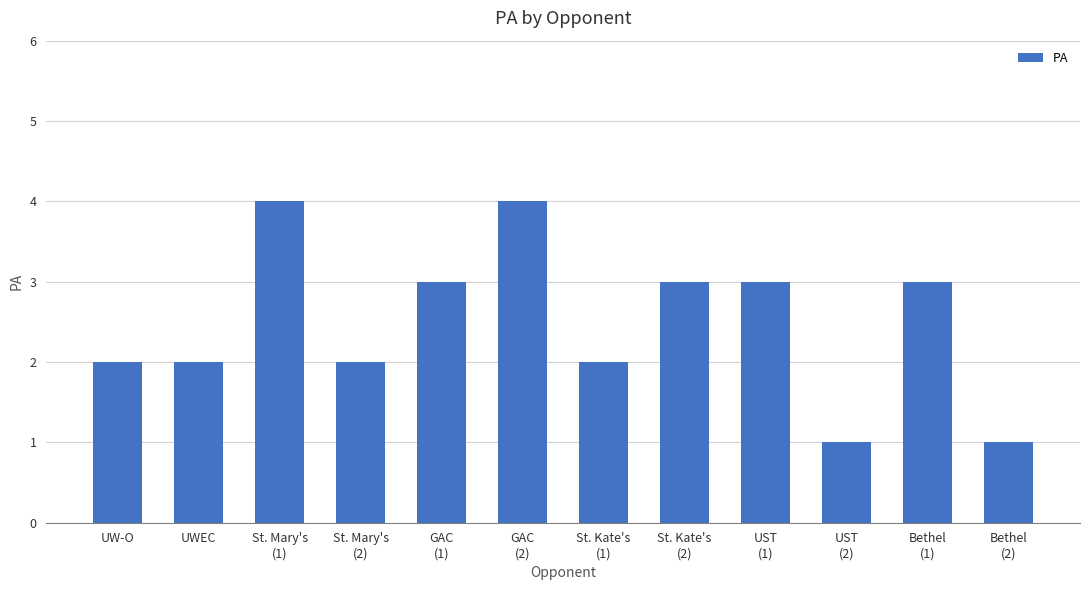

What is the greatest value displayed?

4